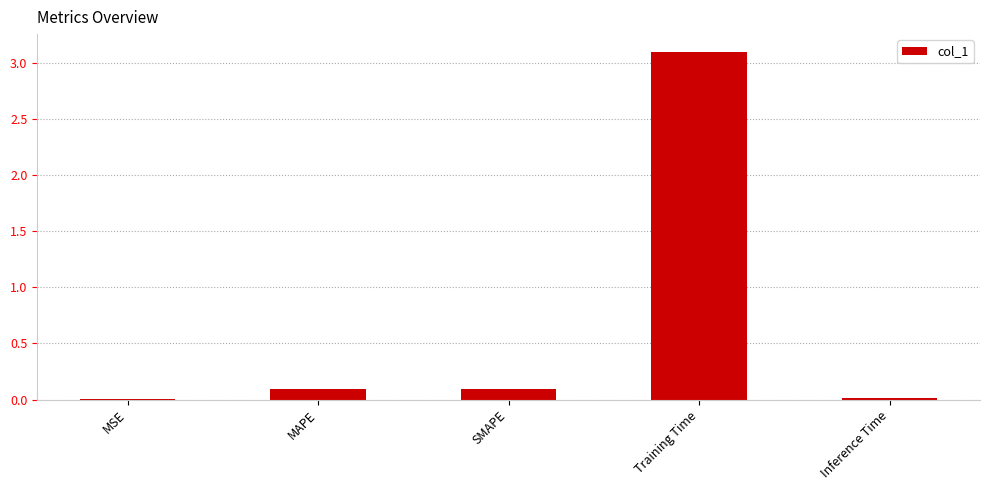

Between Training Time and MAPE, which is larger?

Training Time